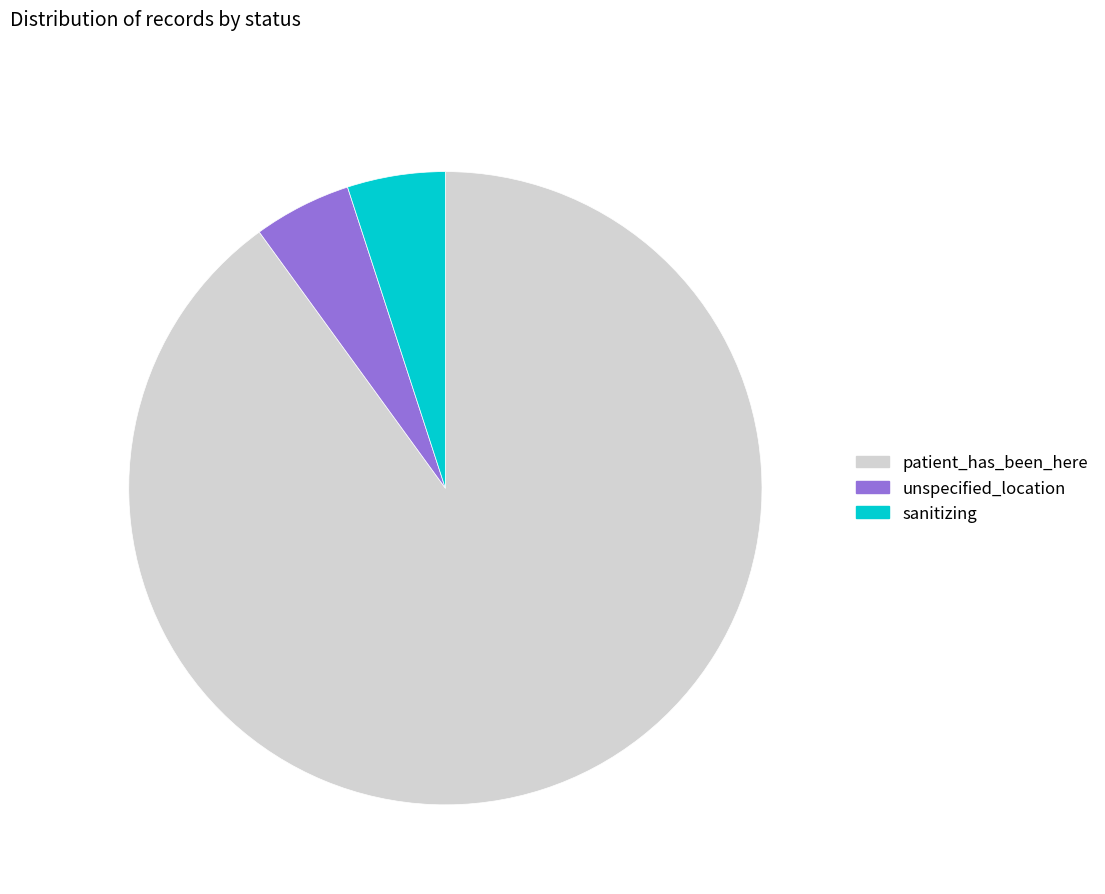

Do unspecified_location and patient_has_been_here together represent more than half of the pie?

Yes